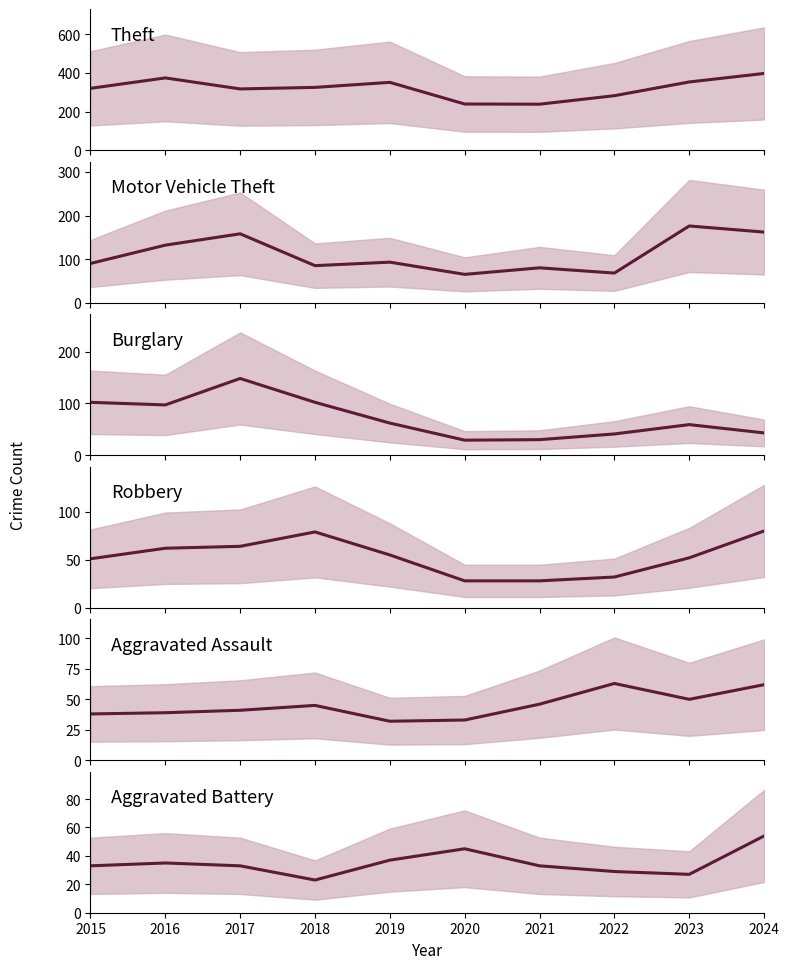

Does the chart have visible grid lines?

No